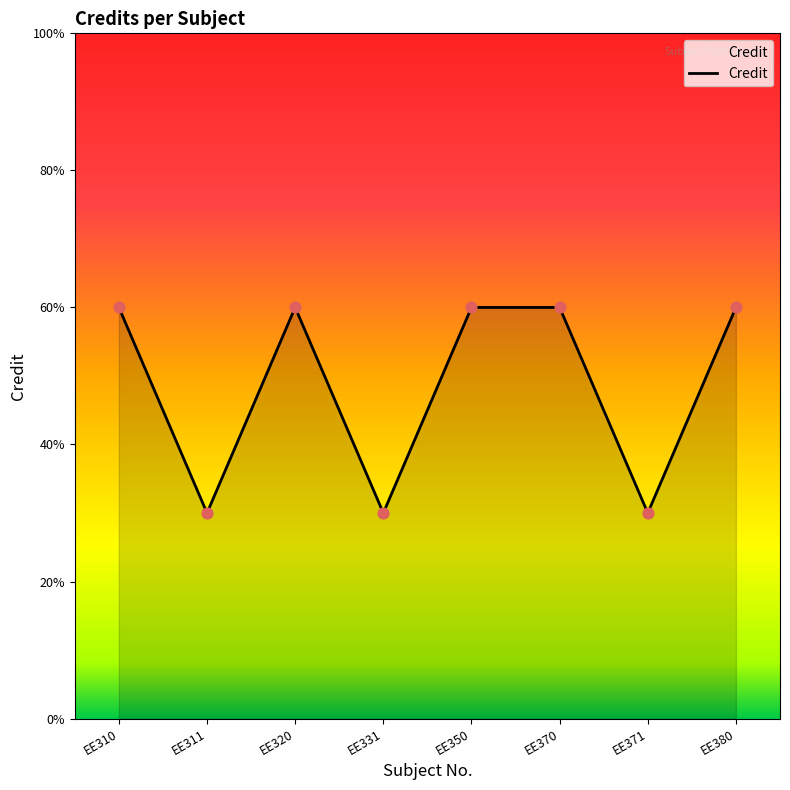

What is the change in value from EE370 to EE371?

-3